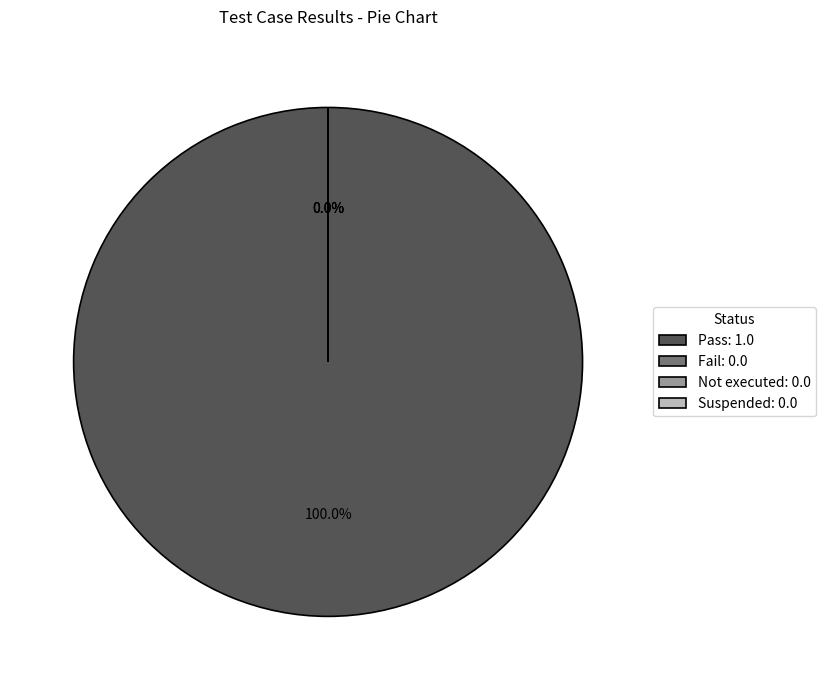

Rank the categories by value from highest to lowest.

Pass, Fail, Not executed, Suspended